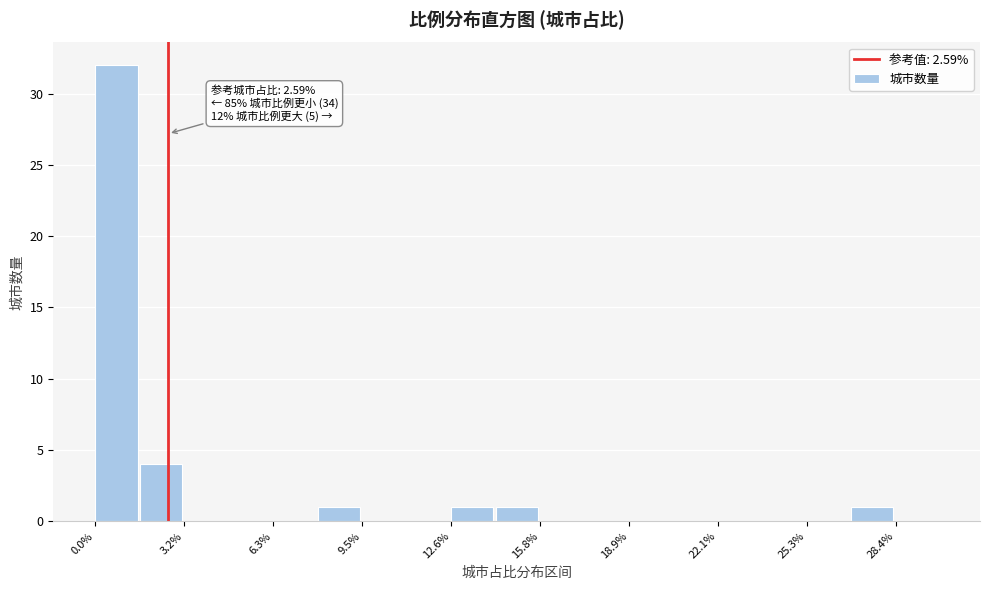

Read against the x-axis, roughly where is the centre of the tallest bar?

1.0